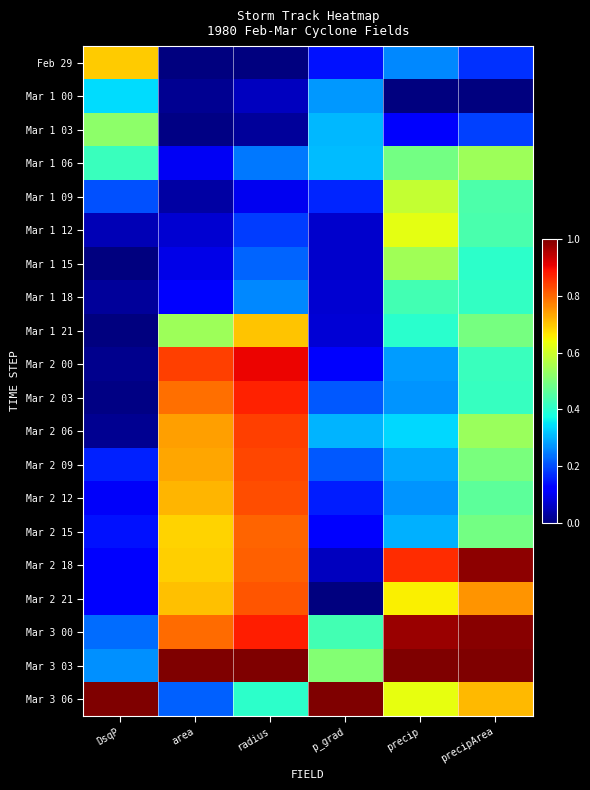

At precip, list the series in order from largest to smallest.

Mar 3 03, Mar 3 00, Mar 2 18, Mar 2 21, Mar 3 06, Mar 1 12, Mar 1 09, Mar 1 15, Mar 1 06, Mar 1 18, Mar 1 21, Mar 2 06, Mar 2 15, Mar 2 09, Mar 2 00, Mar 2 03, Mar 2 12, Feb 29, Mar 1 03, Mar 1 00